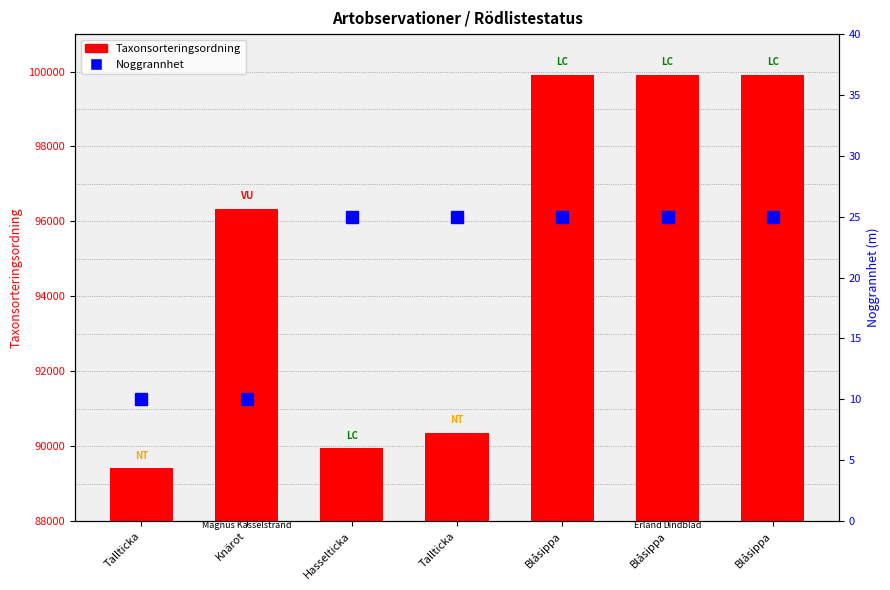

Reading right to left, transcribe all the data shown in this chart.

Taxonsorteringsordning: Blåsippa=99909	Blåsippa=99909	Blåsippa=99909	Tallticka=90352	Hasselticka=89940	Knärot=96334	Tallticka=89412
Noggrannhet: Blåsippa=25	Blåsippa=25	Blåsippa=25	Tallticka=25	Hasselticka=25	Knärot=10	Tallticka=10